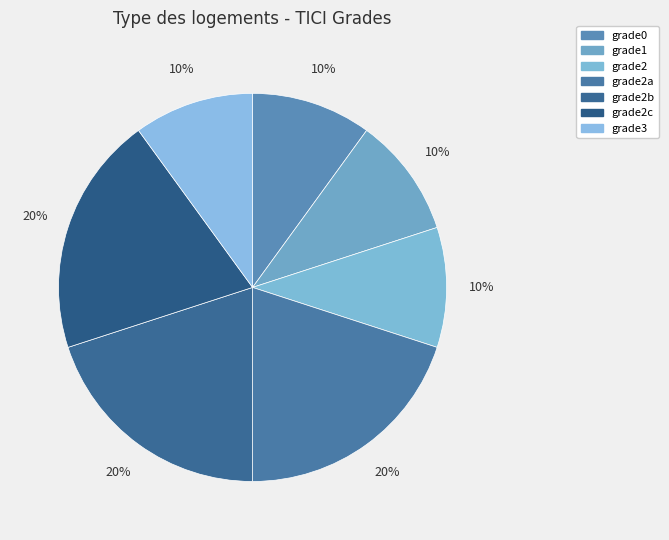

Does grade3 represent more than half of the total?

No